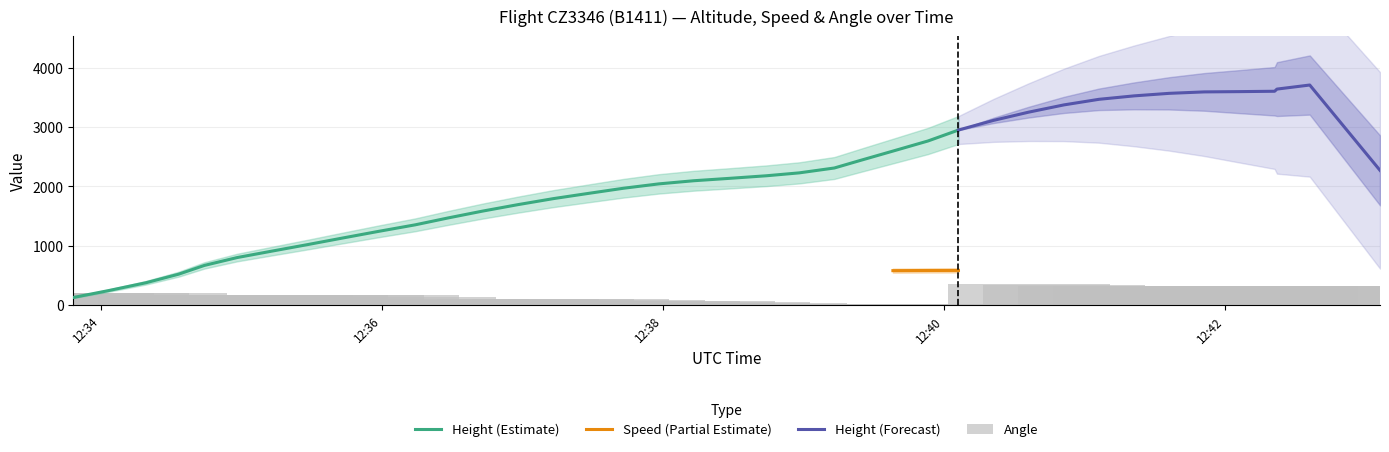

List the series in order of their peak value, highest first.

Height, Speed, Angle